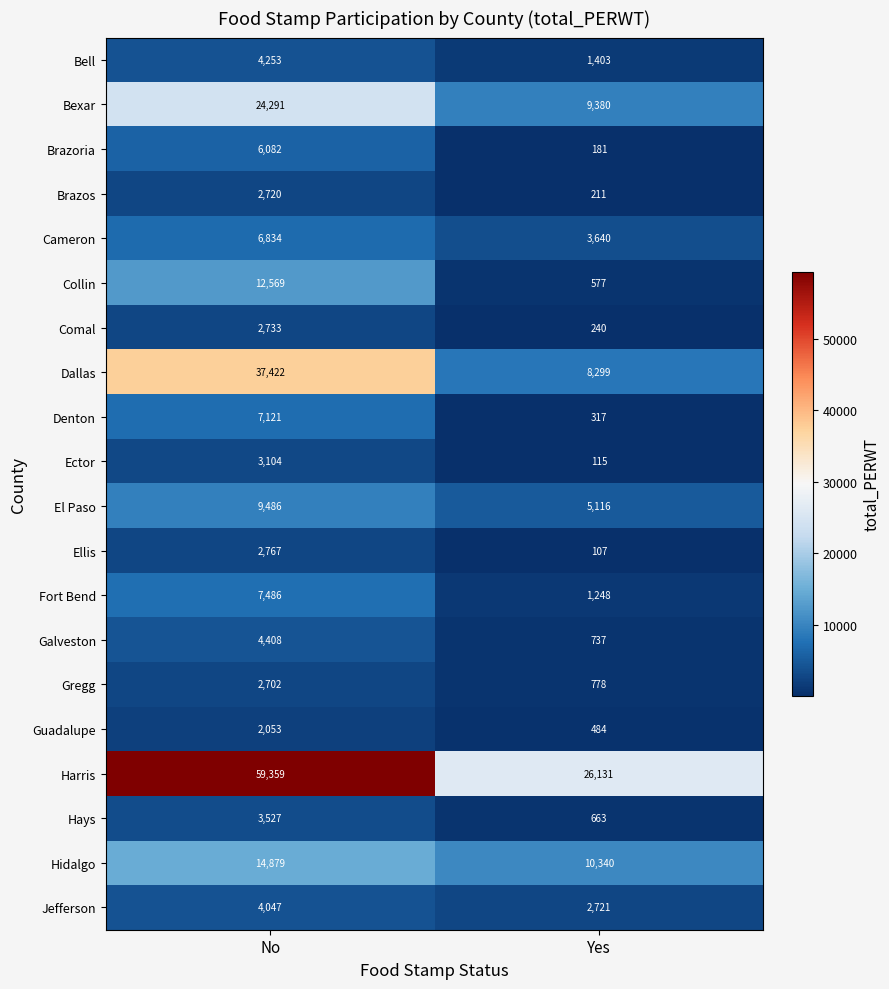

At which category is the sum across all series the highest?

No